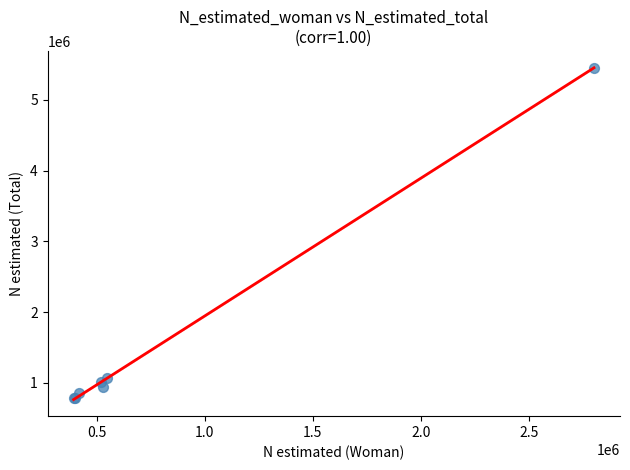

What Y value in the scatter plot is closest to 3118923?

1068183